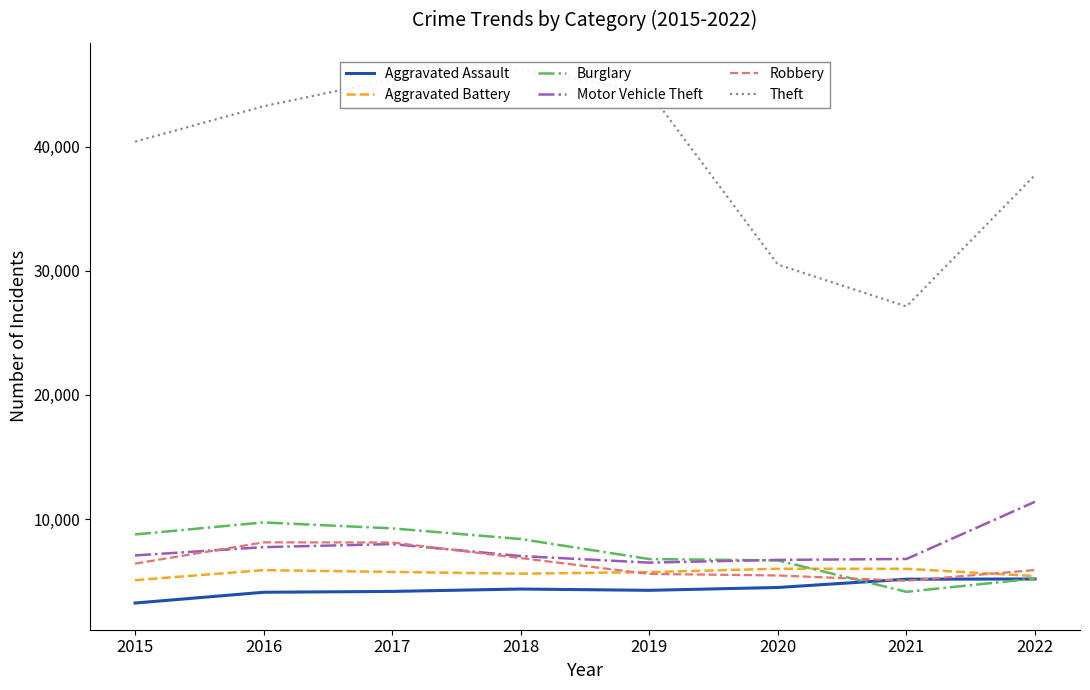

Reading left to right, list all the values displayed in this chart.

Aggravated Assault: 3242	4110	4179	4371	4266	4495	5162	5180
Aggravated Battery: 5086	5891	5747	5608	5734	6004	5998	5412
Burglary: 8766	9734	9255	8398	6782	6676	4147	5215
Motor Vehicle Theft: 7075	7745	7992	7025	6497	6717	6791	11399
Robbery: 6417	8129	8120	6863	5586	5463	5037	5899
Theft: 40400	43248	45412	46208	44403	30497	27124	37709